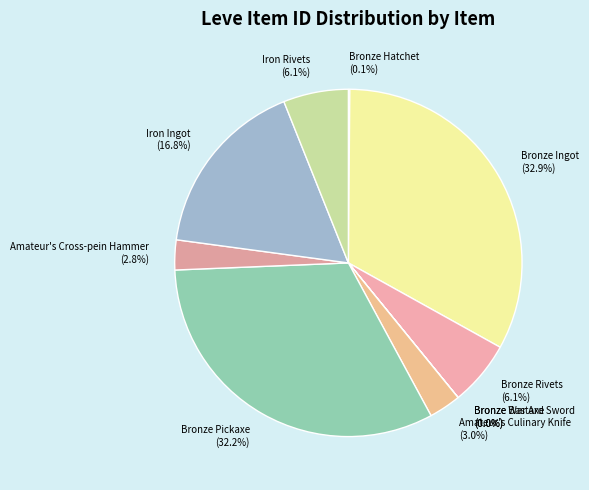

What is the largest slice in the pie chart?

Bronze Ingot